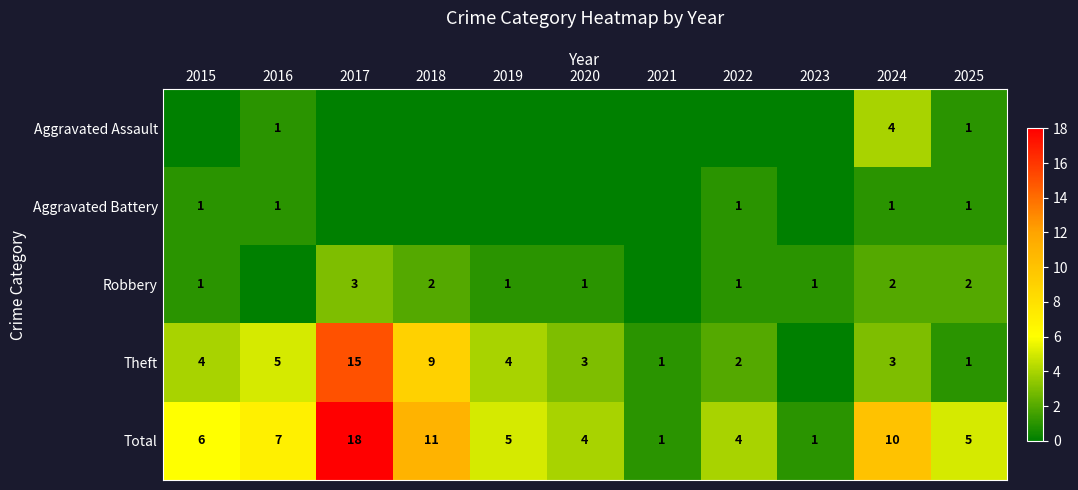

The Aggravated Assault series shows 1 at 2025. True or false?

True